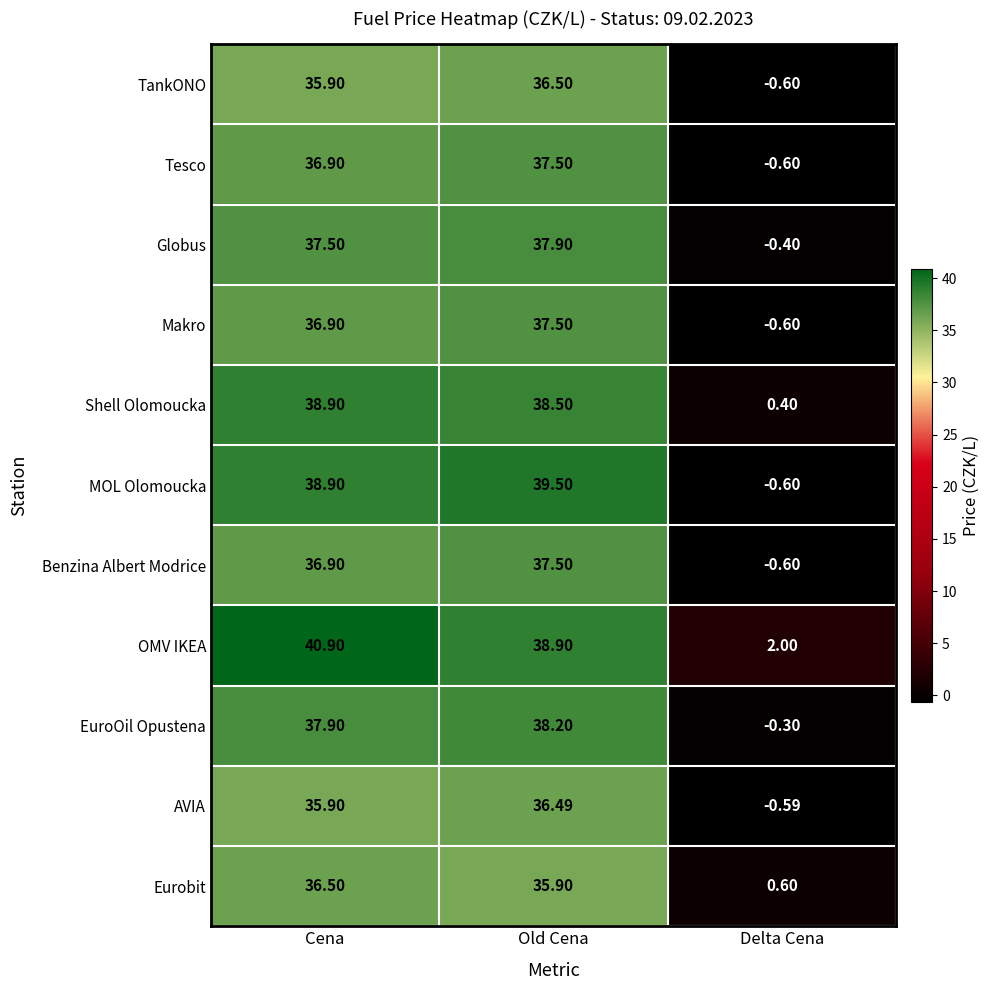

Which series has the largest total across all categories?

OMV IKEA